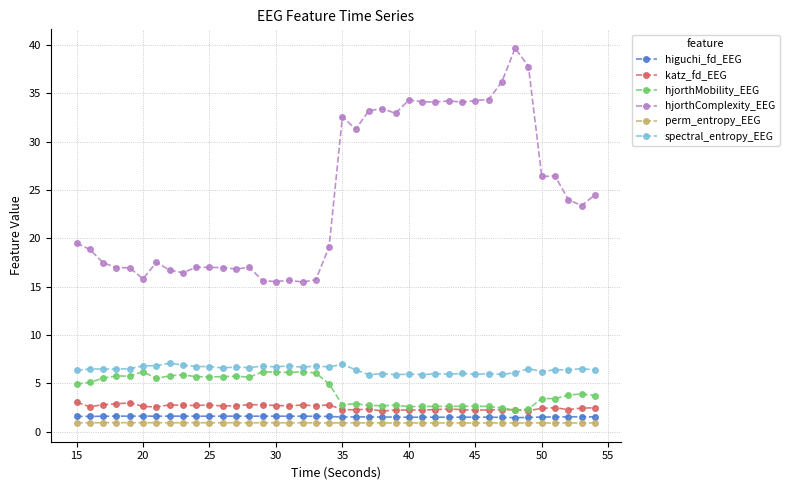

What is the minimum value for hjorthMobility_EEG?

2.2